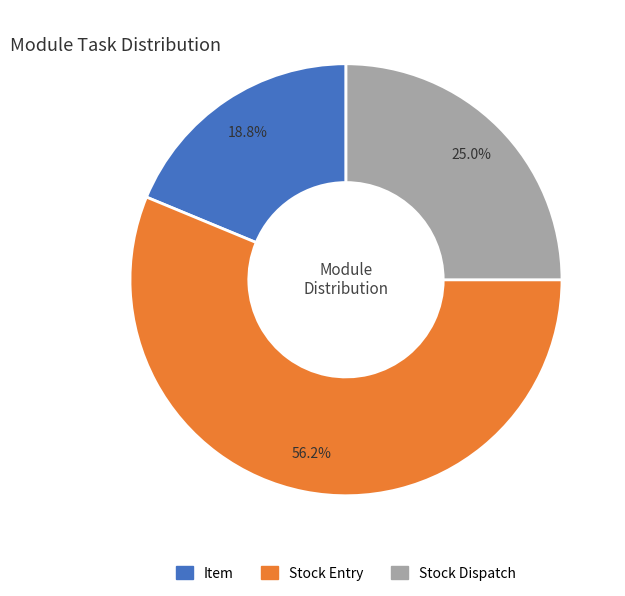

How many slices are in this pie chart?

3